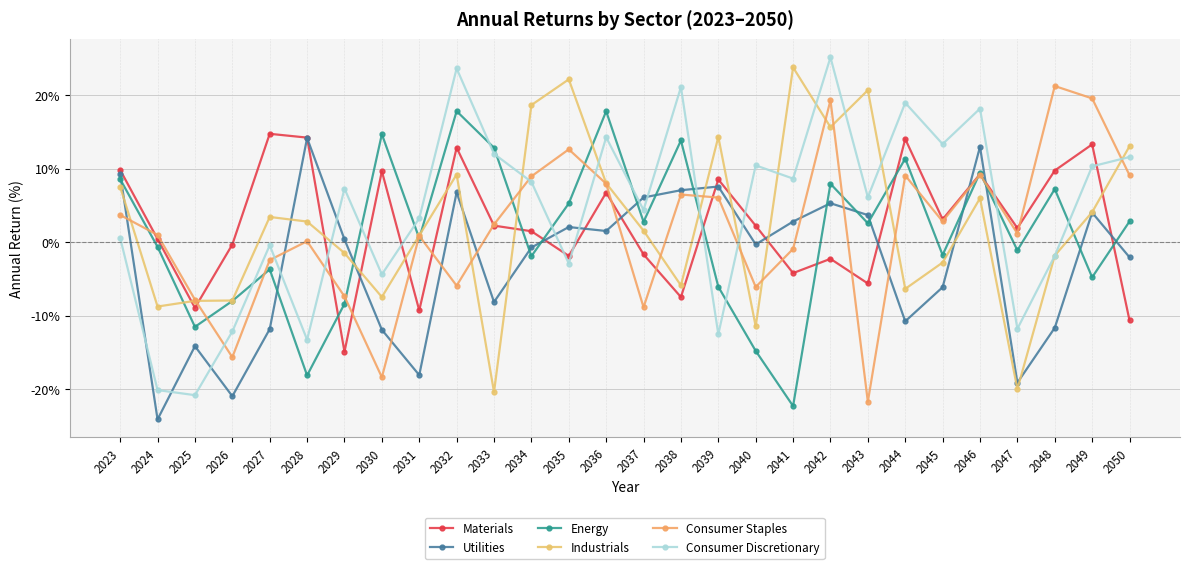

Read the Consumer Staples value at 2045.

2.8